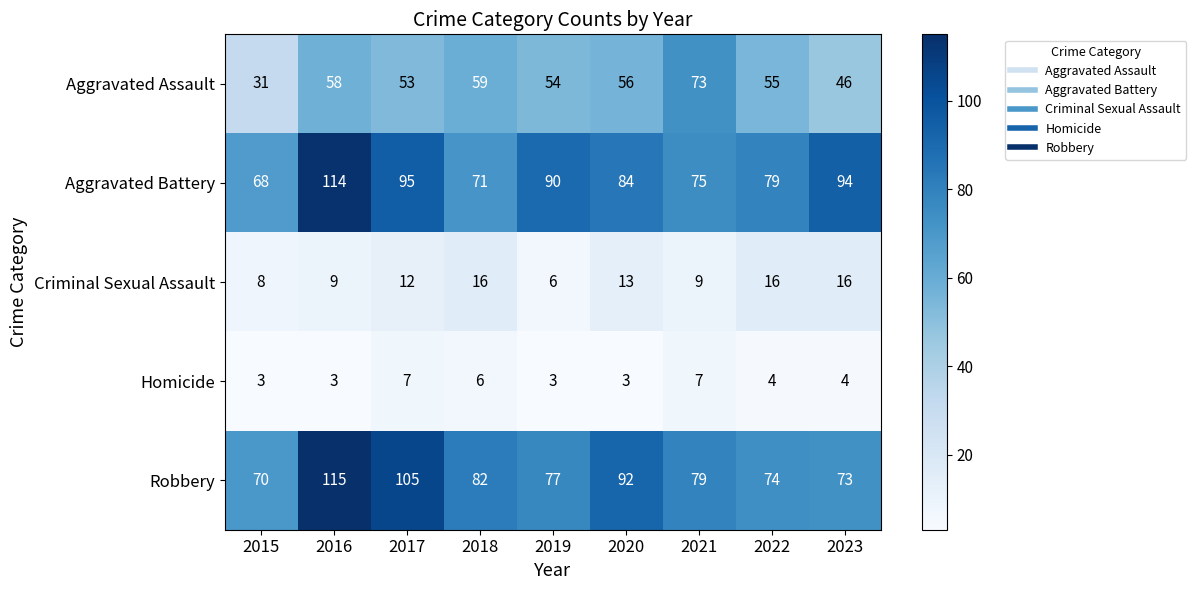

How many Homicide values are between 3 and 6?

7